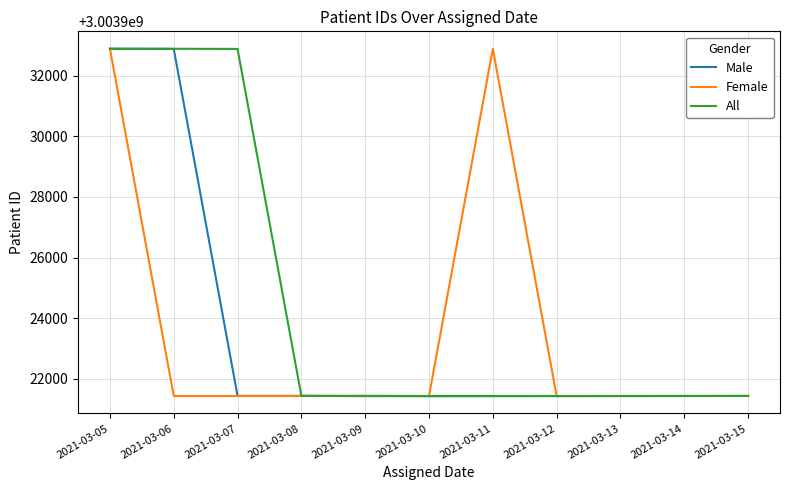

The value of Female at 2021-03-12 is 1541657004. True or false?

False